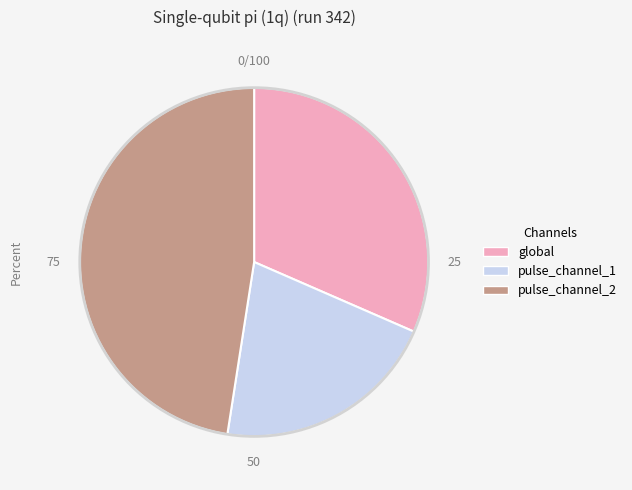

Rank the categories by value from highest to lowest.

pulse_channel_2, global, pulse_channel_1